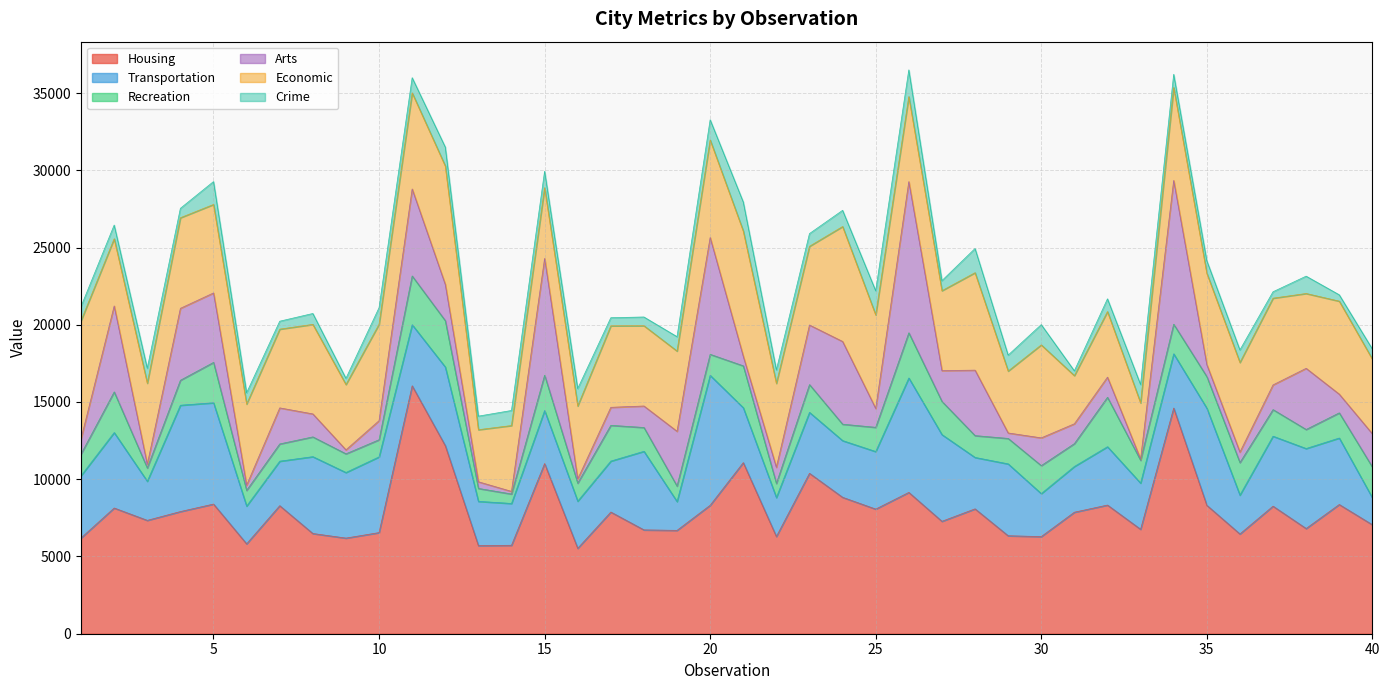

List the series in order of their peak value, highest first.

Housing, Arts, Transportation, Economic, Recreation, Crime